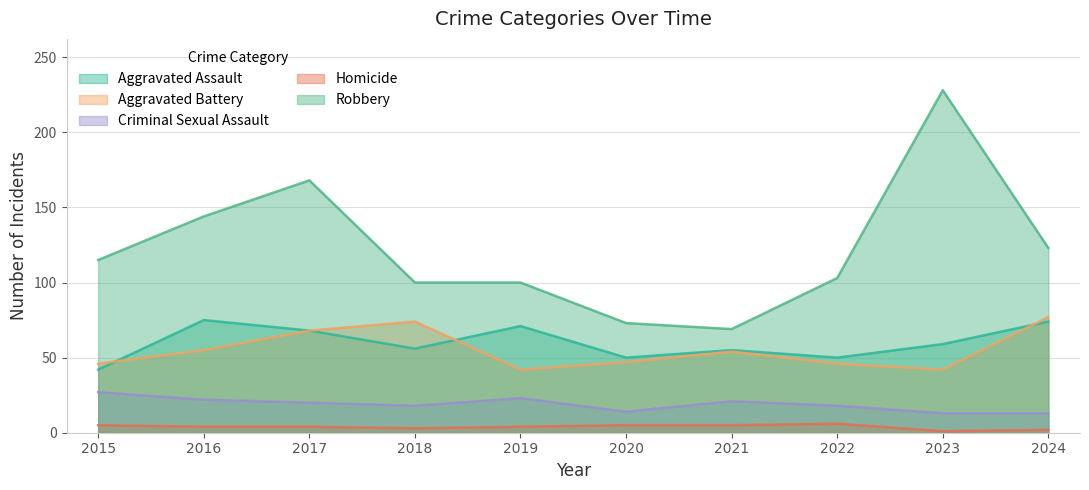

At which category does Aggravated Assault reach its first local peak?

2016